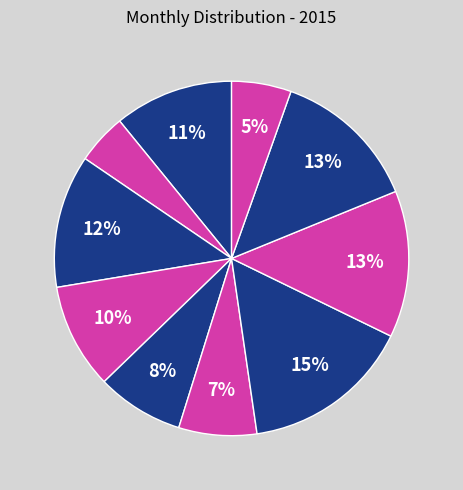

How many segments does this pie chart have?

10